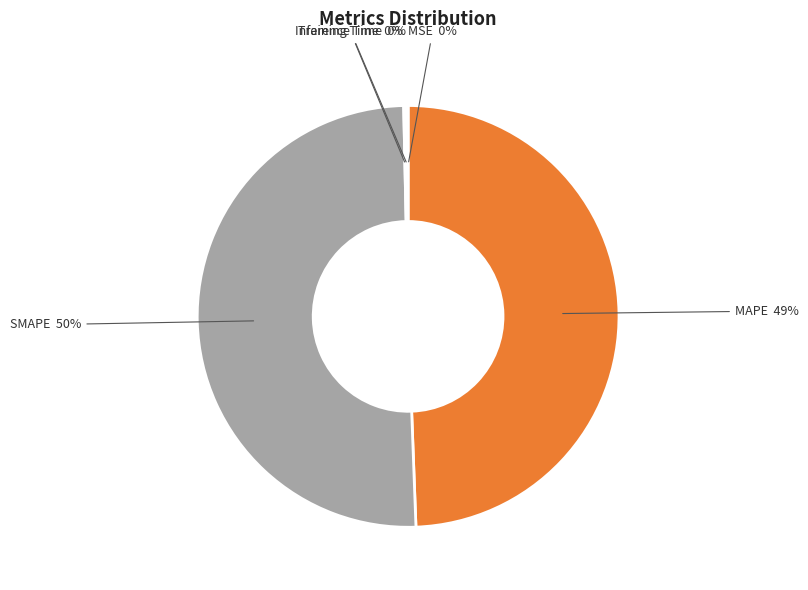

Which category accounts for the majority?

SMAPE